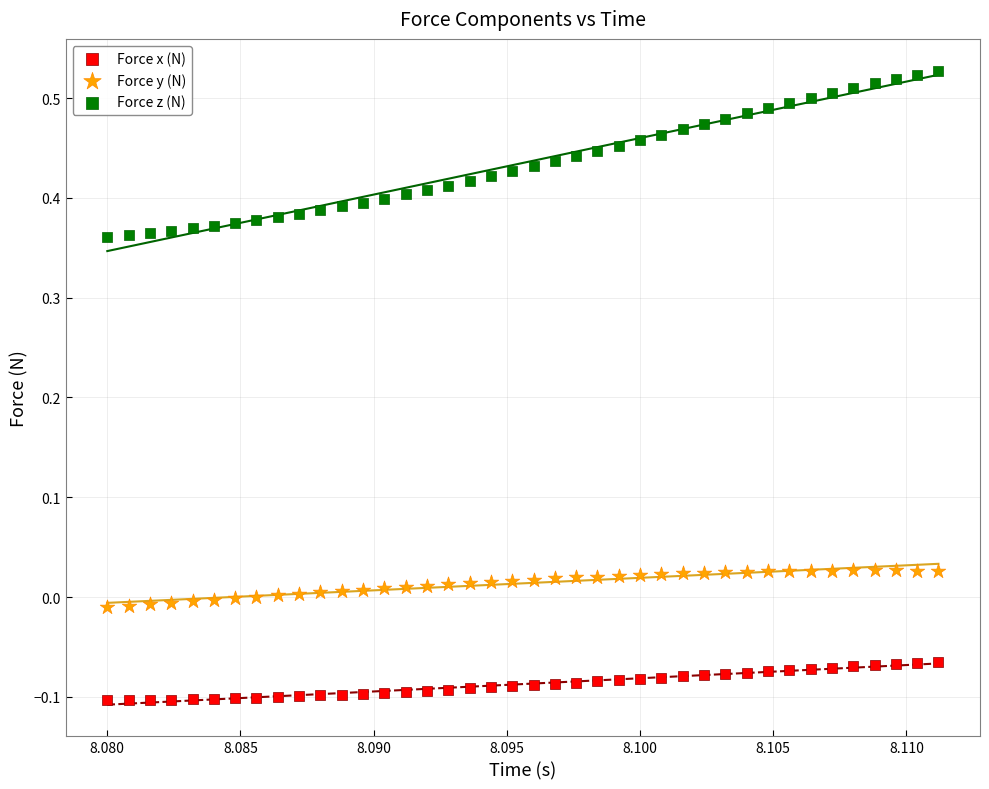

Which series has the widest spread of Y values?

Force z (N)